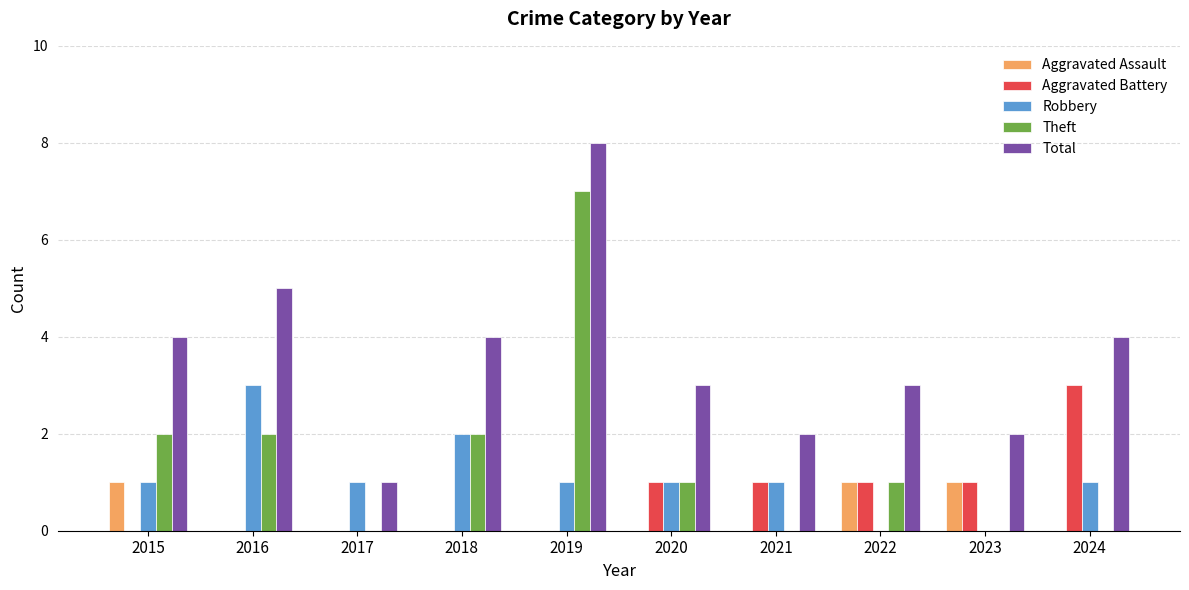

How many groups of bars are there?

10